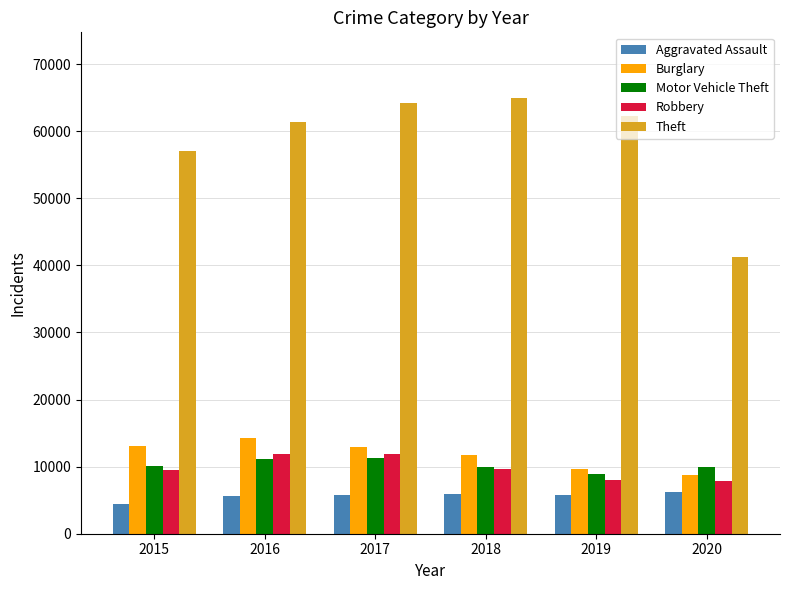

What is the value of the Burglary bar at the 1st from the left?

13104